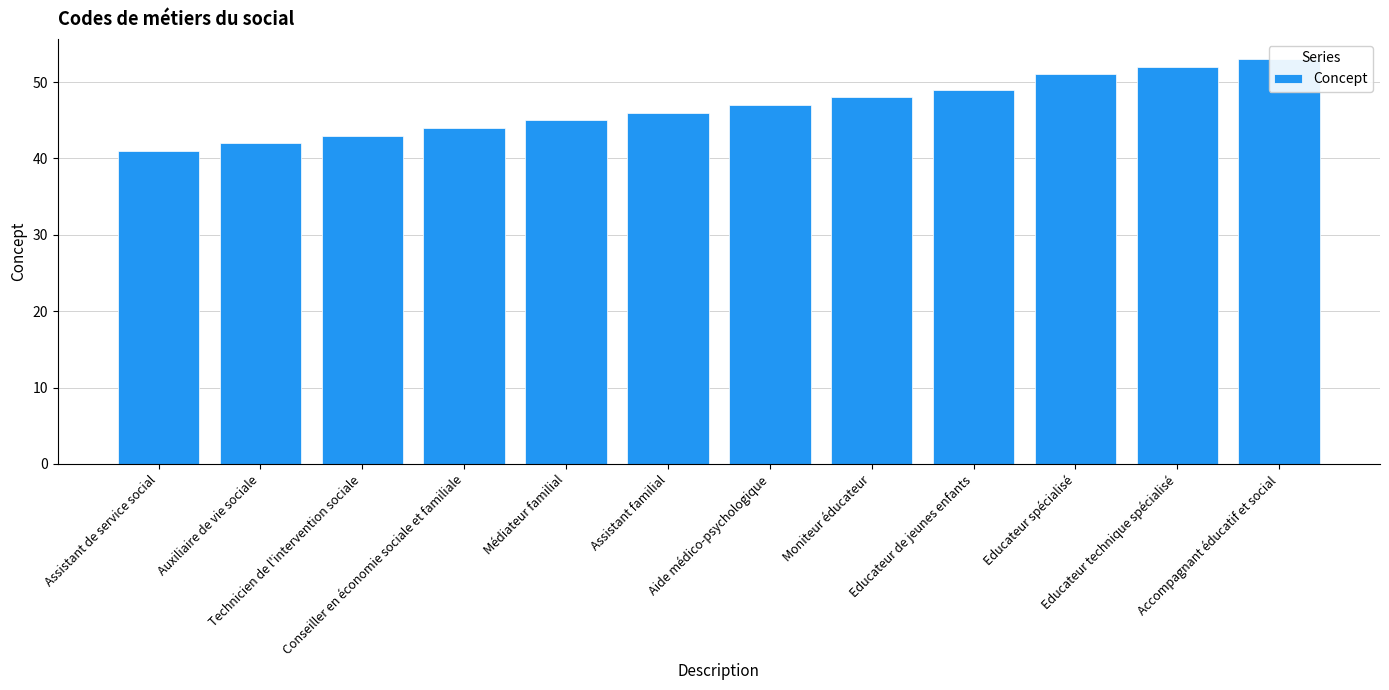

How many data points does each series have?

12